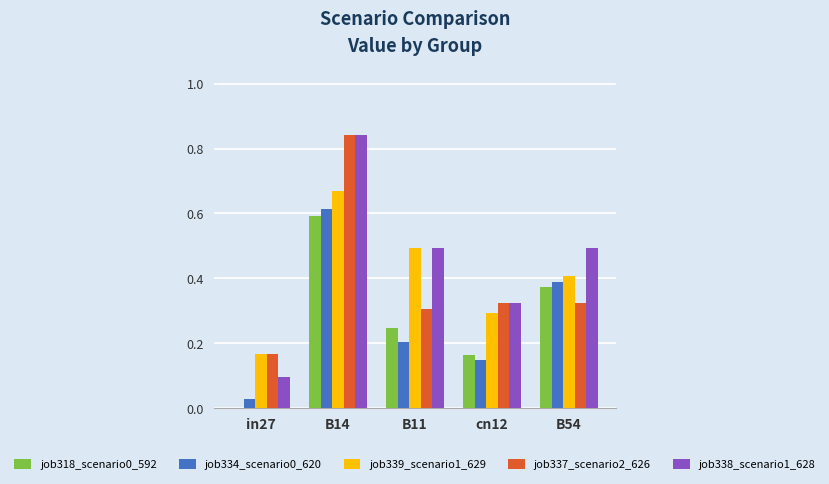

The job338_scenario1_628 series shows 0.5 at B54. True or false?

True